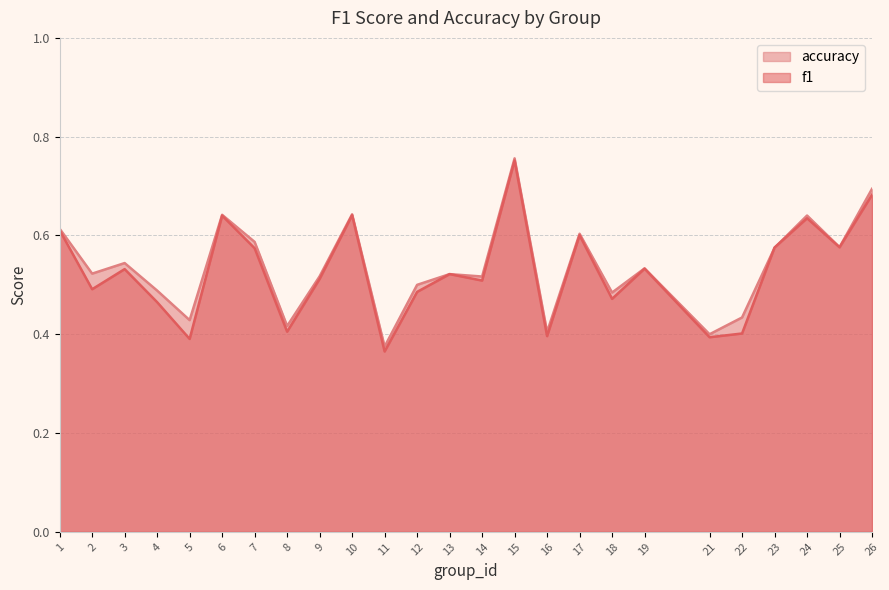

What is the value of the accuracy point at the 25th from the left?

0.7